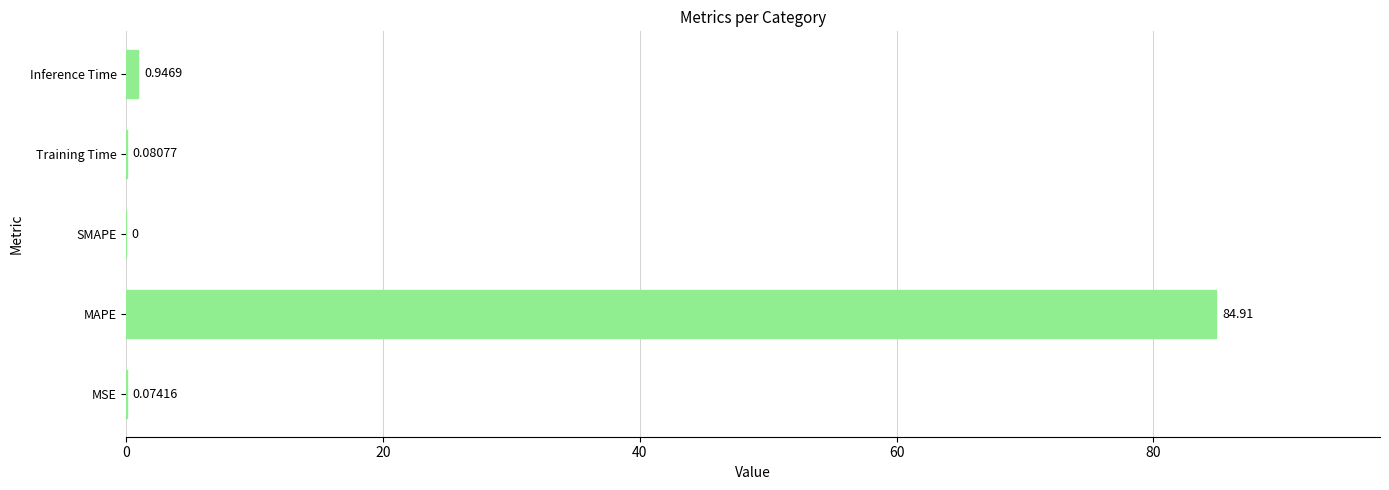

What is the change in value from SMAPE to Inference Time?

+0.9